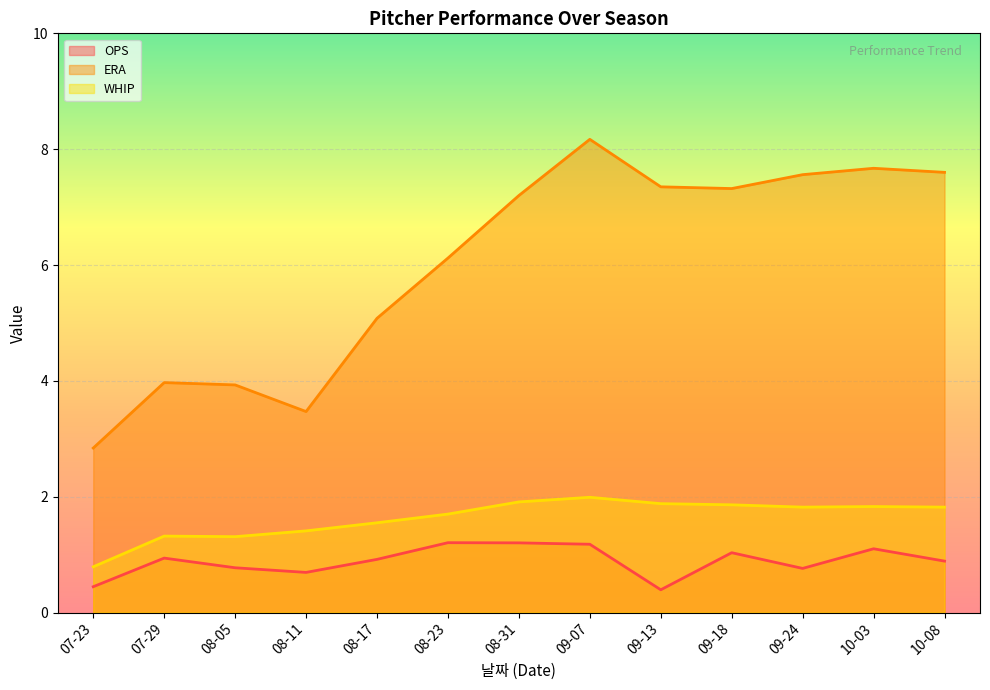

At how many categories does at least one series exceed 5?

9